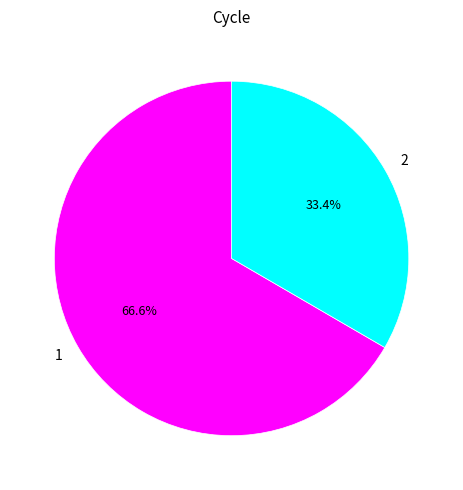

What is the ratio of the value at 2 to the value at 1?

0.5